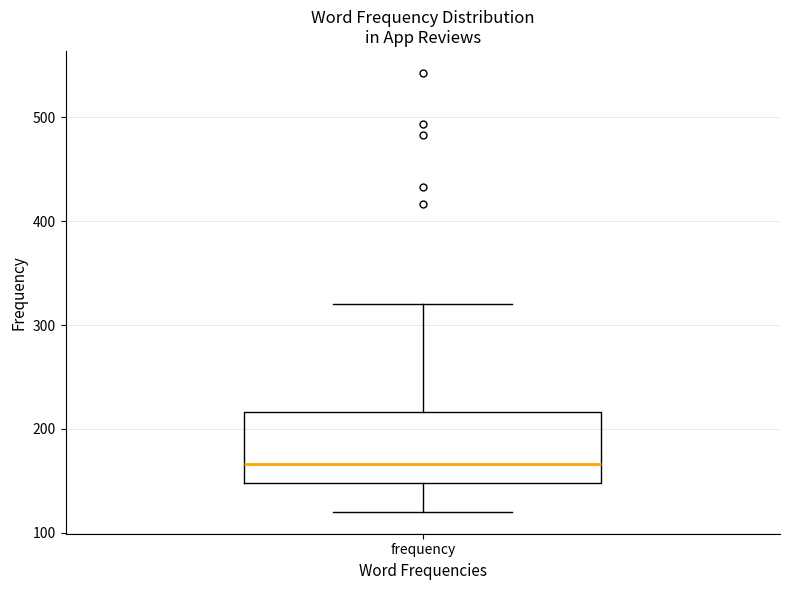

Transcribe this box plot: give where the median line is, the range the box spans, and where the two whiskers end, as read against the y-axis. The values are not printed on the chart, so give them approximately, as read against the axis.

median 170, box 150 to 220, whiskers 120 to 320